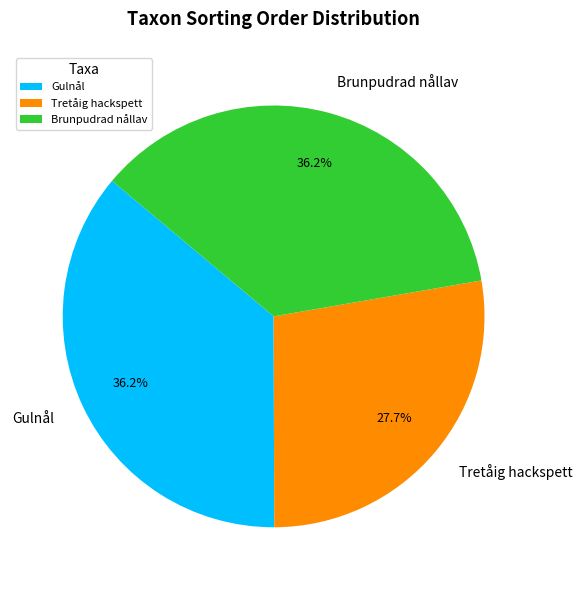

To the nearest percent, what is the difference between the largest and smallest slice percentages?

8%